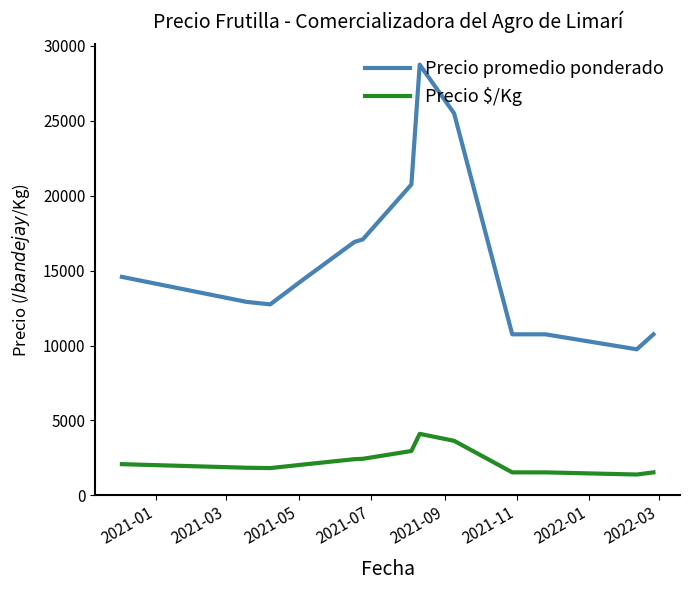

Which series has the largest range (max minus min)?

Precio promedio ponderado